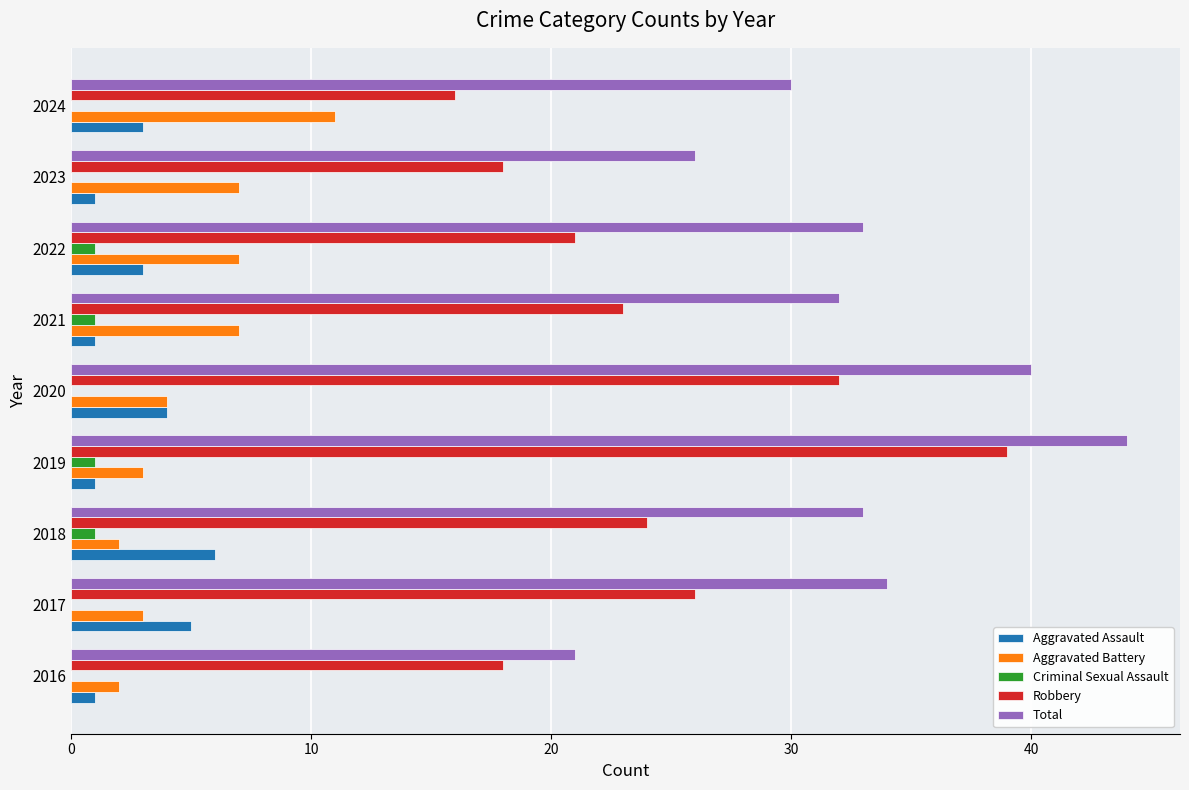

At which category is the sum across all series the highest?

2019